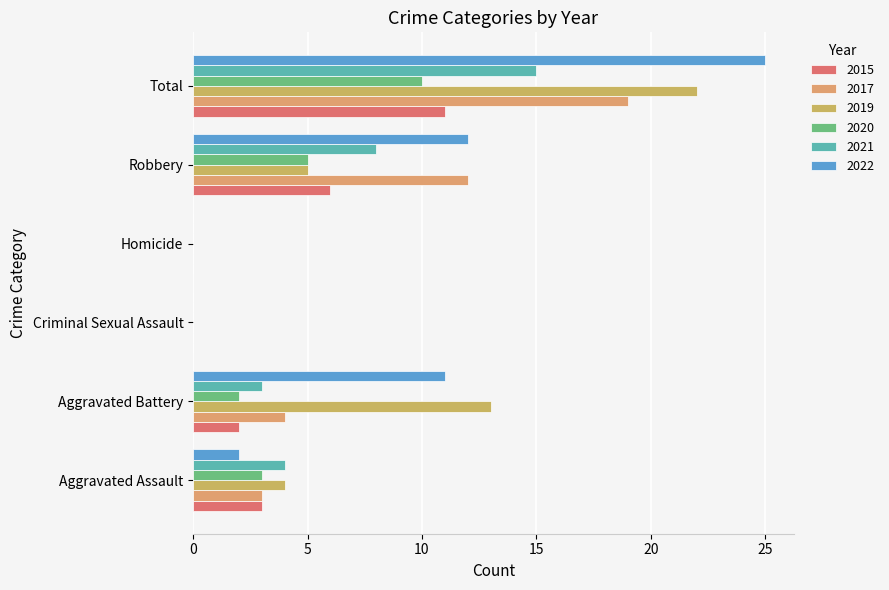

At which category is the sum across all series the highest?

Total